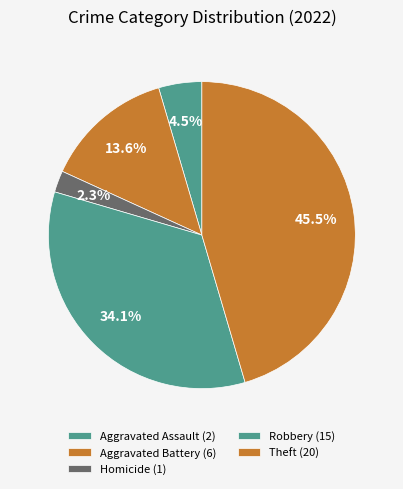

Count the number of slices in the pie.

5